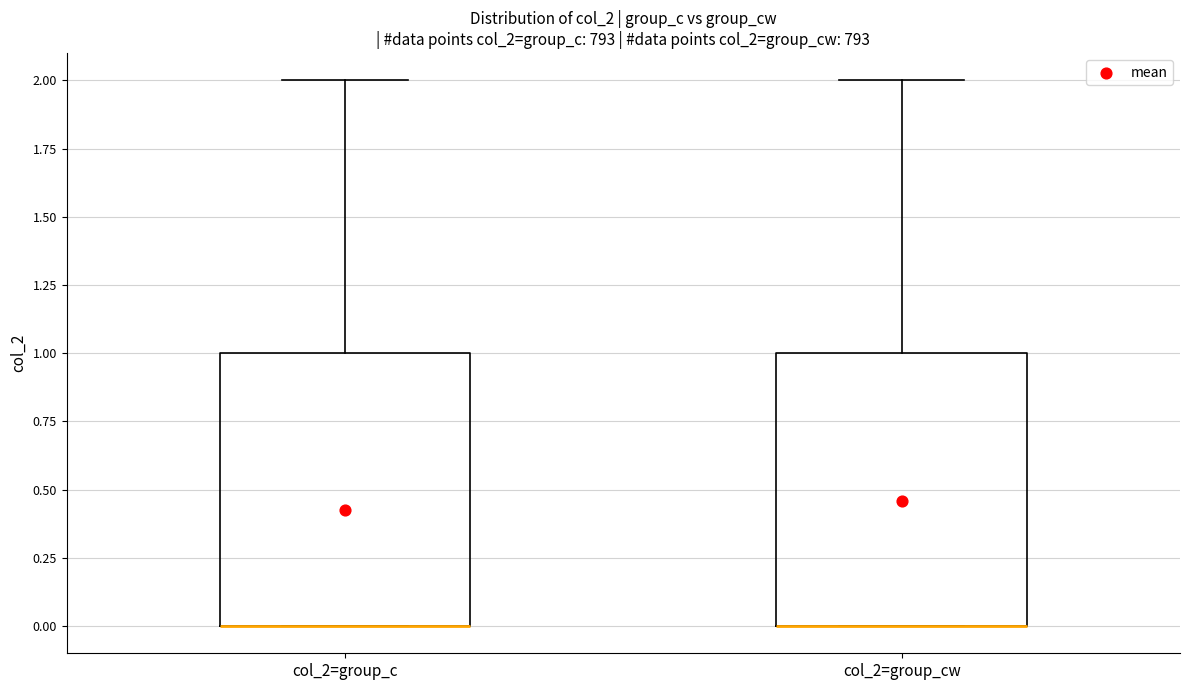

Reading left to right, transcribe this box plot: for each box, give where its median line is, the range the box spans, and where its two whiskers end, as read against the y-axis. The values are not printed on the chart, so give them approximately, as read against the axis.

col_2=group_c: median 0 (drawn on the box's lower edge), box 0 to 1, whiskers 0 to 2
col_2=group_cw: median 0 (drawn on the box's lower edge), box 0 to 1, whiskers 0 to 2